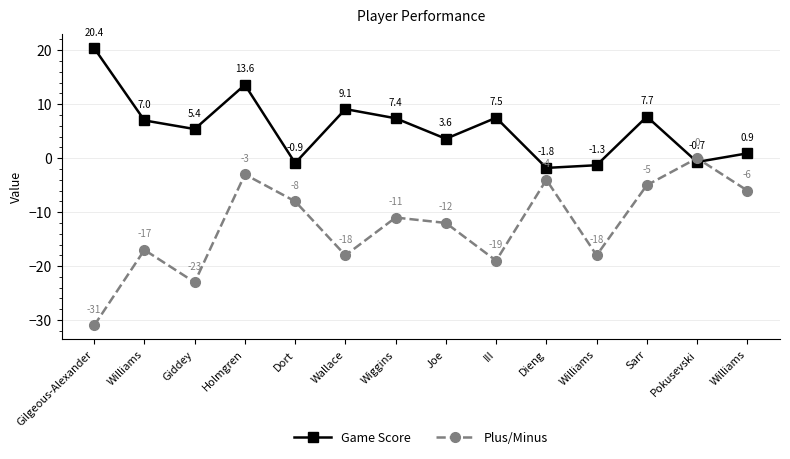

How many interior local peaks does the Plus/Minus series have?

5